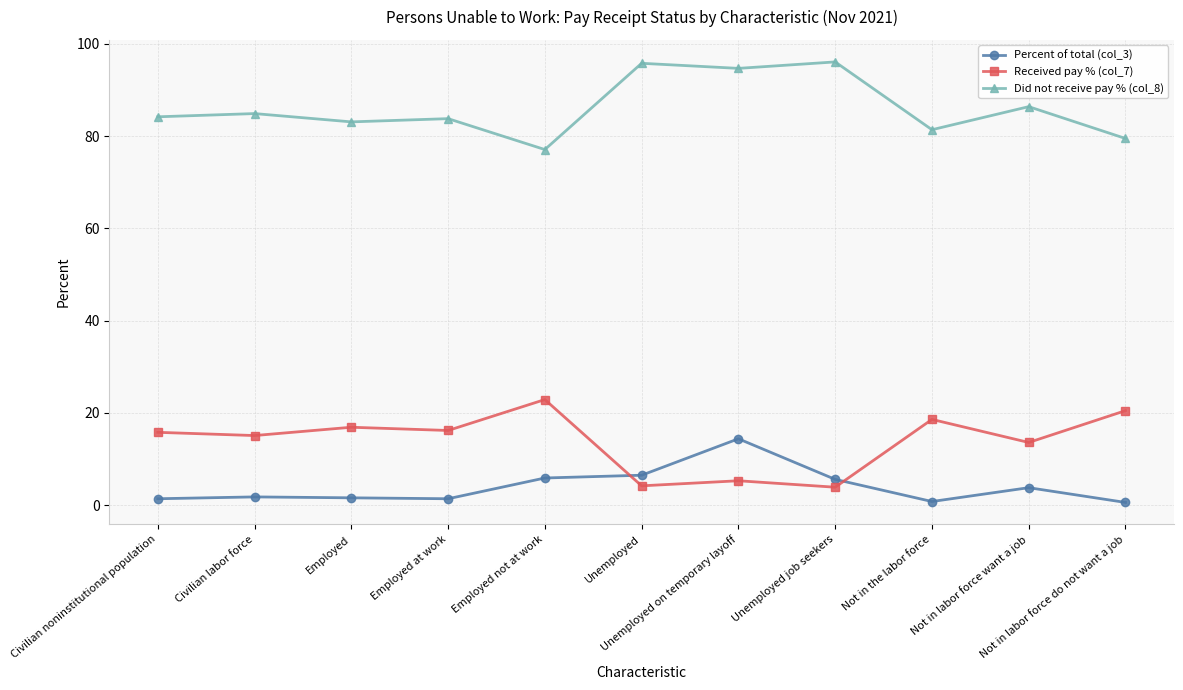

Rank the series by their maximum value, from lowest to highest.

Percent of total (col_3), Received pay % (col_7), Did not receive pay % (col_8)